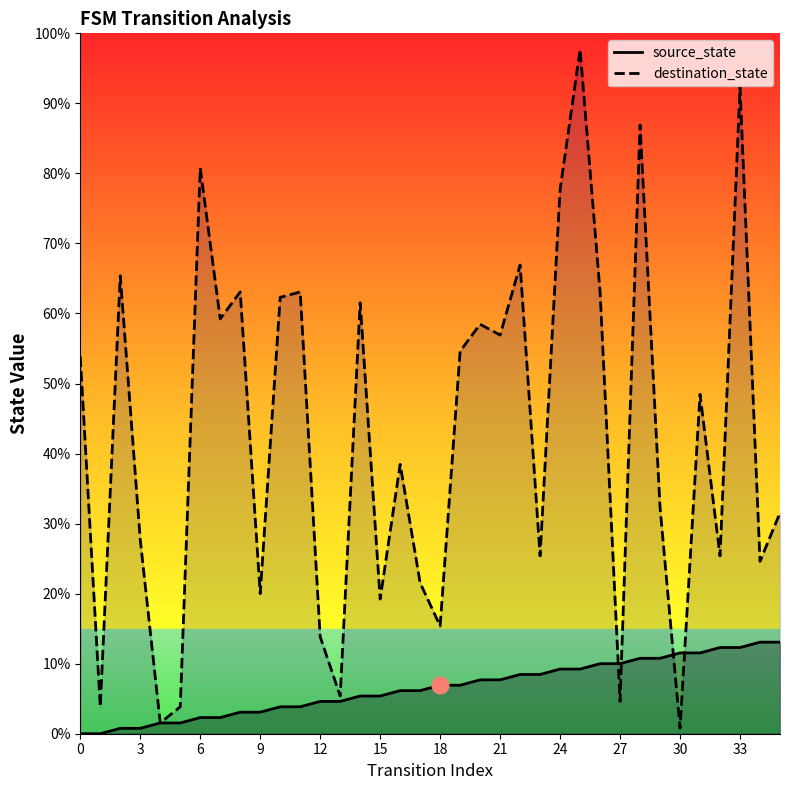

How many data points in destination_state are above 63?

17